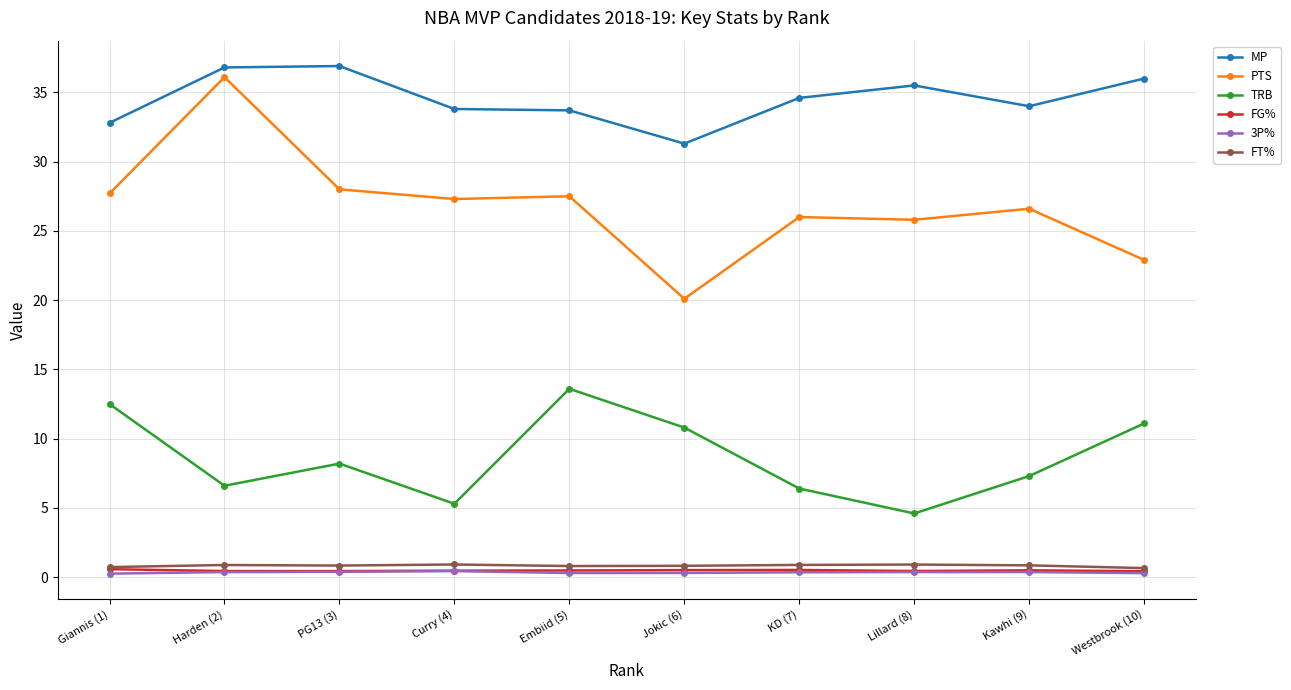

What is the label of the 7th point from the right?

Curry (4)